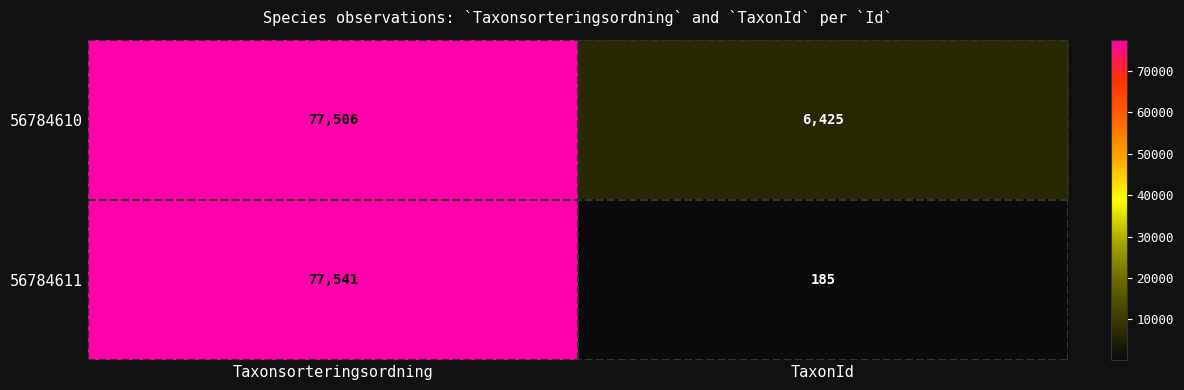

Which series has the largest total across all categories?

56784610